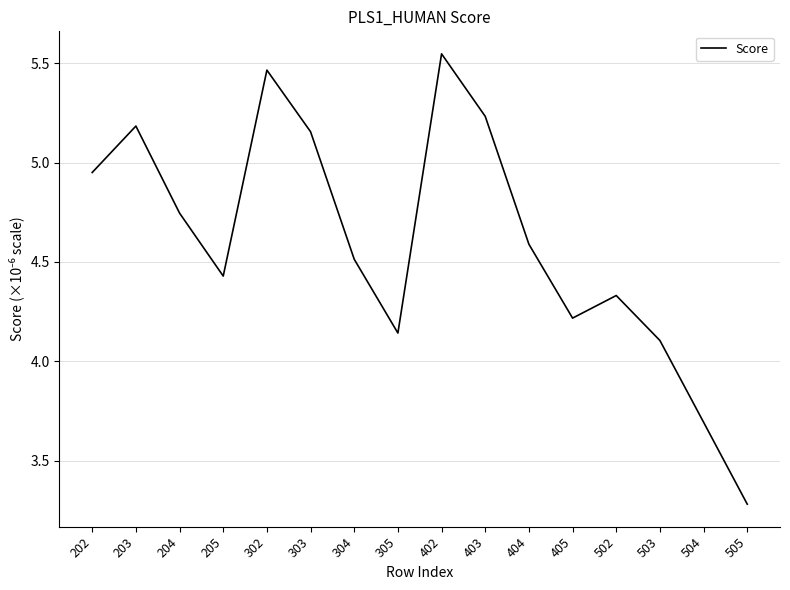

At which category does the chart reach its peak across all series?

402